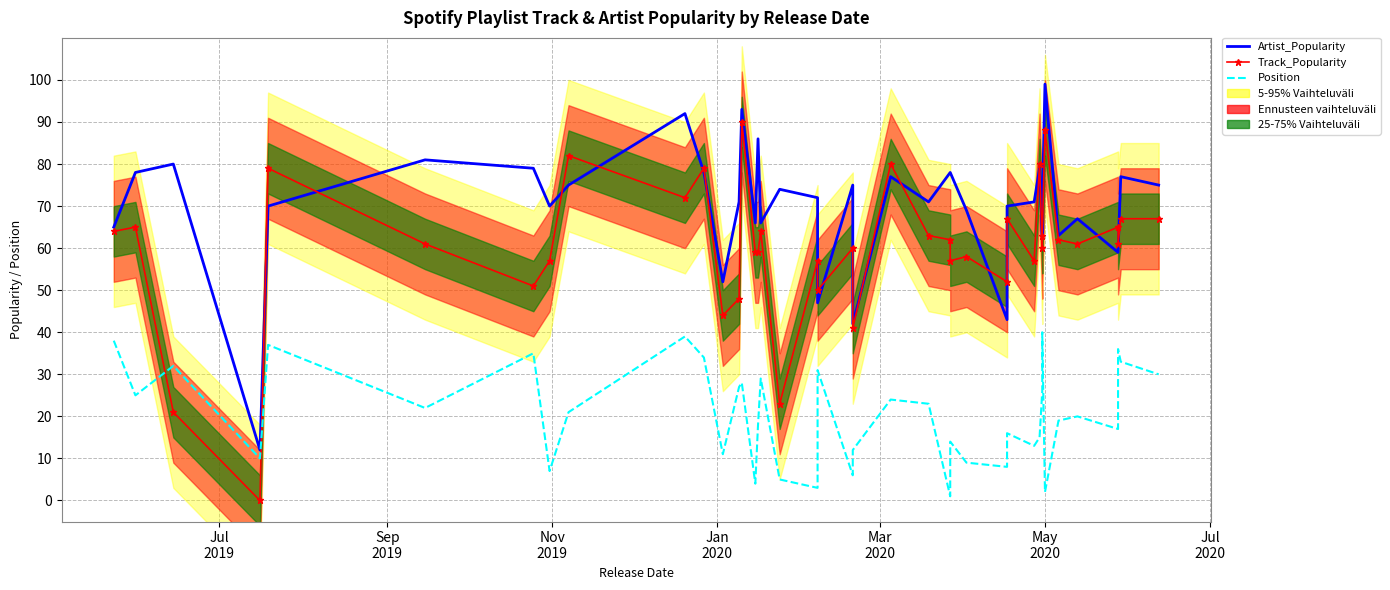

What is the value of the Position point at the 30th from the left?

13